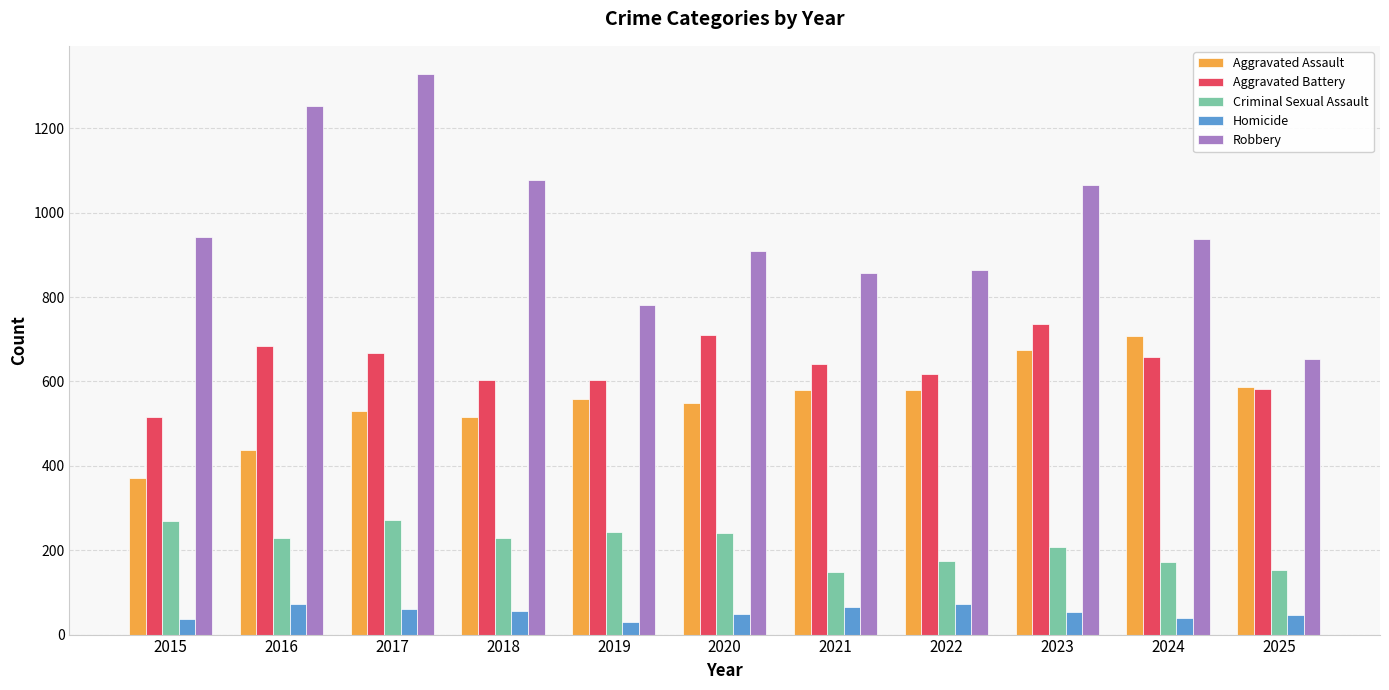

How many values in the Criminal Sexual Assault series are below 228?

5